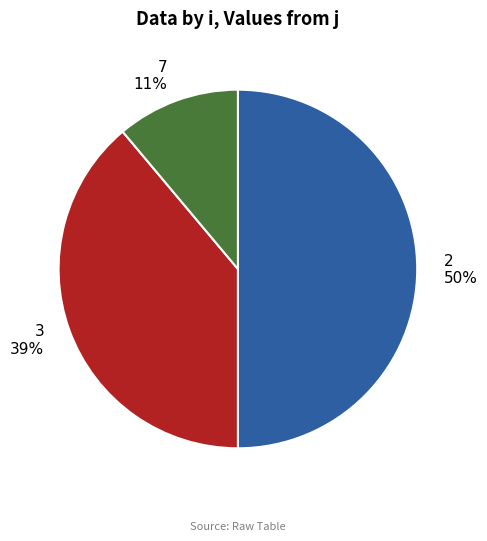

Count the number of slices in the pie.

3